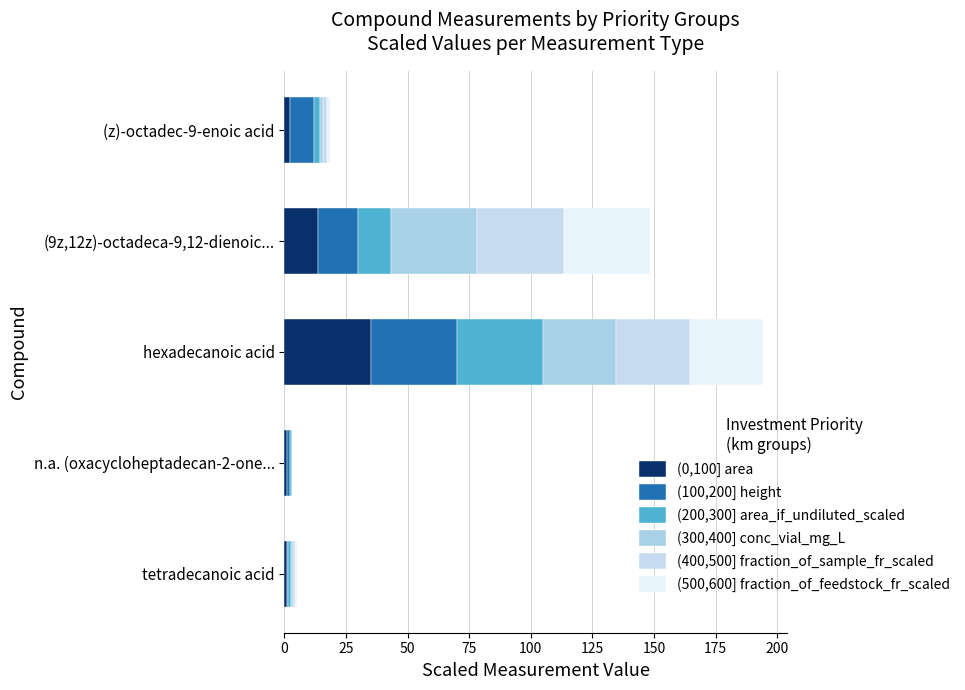

Count the number of data series in this chart.

6